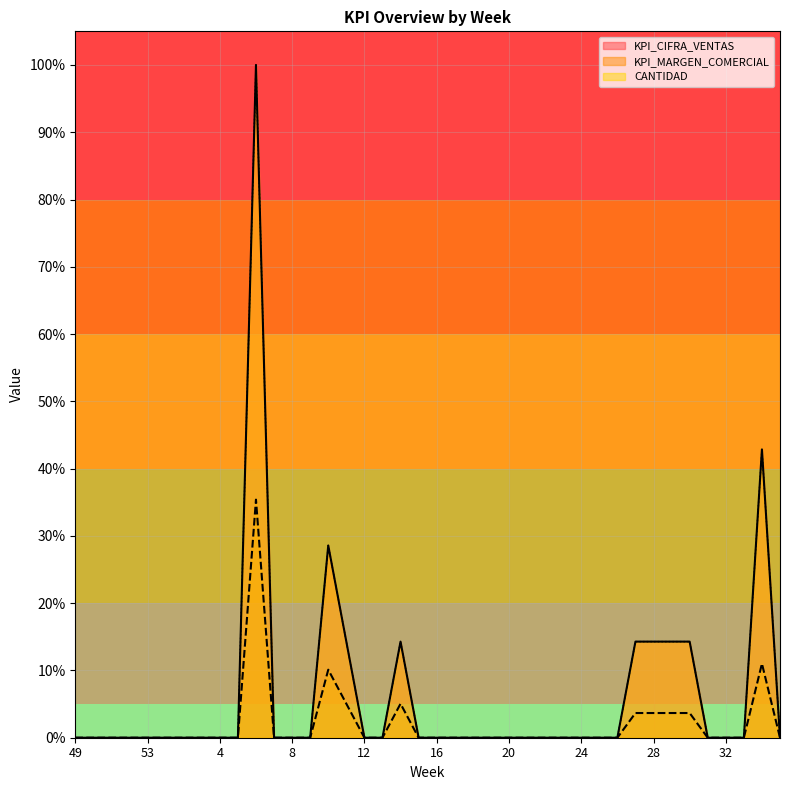

Where is CANTIDAD nearest to the value 0?

49